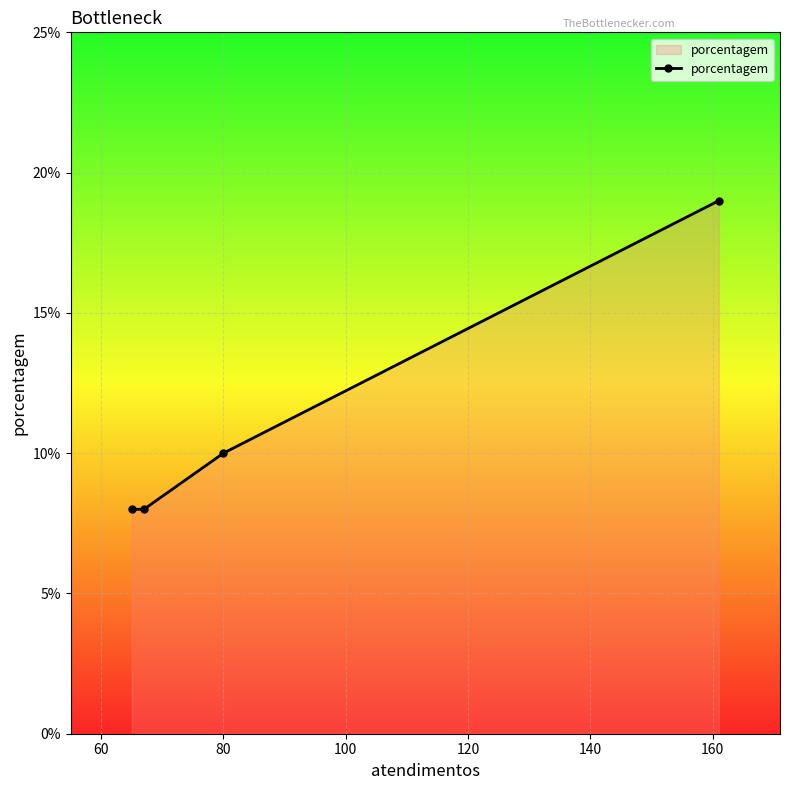

What is the sum of all values?

45